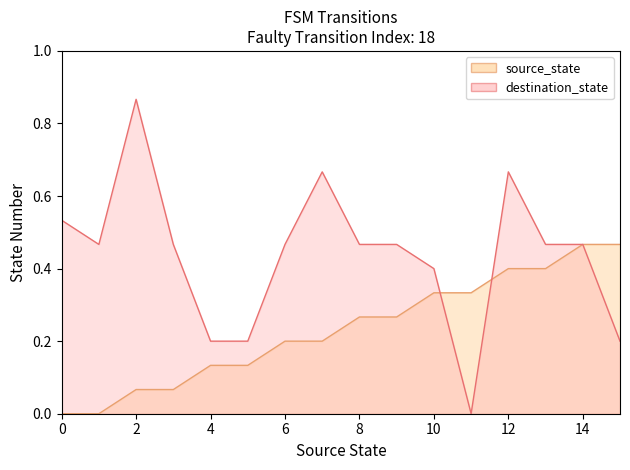

Does the chart display data point markers on the line(s)?

No